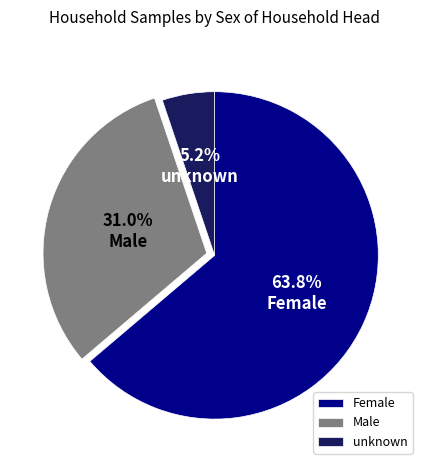

What percentage is the Male slice, to the nearest percent?

31%